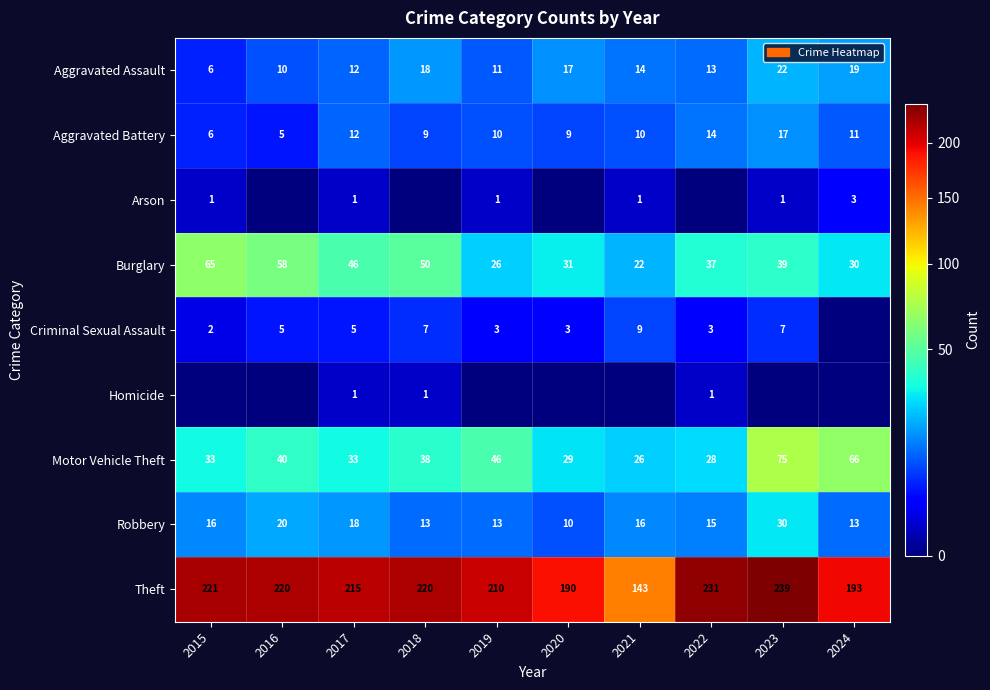

How many distinct data groups are displayed?

9